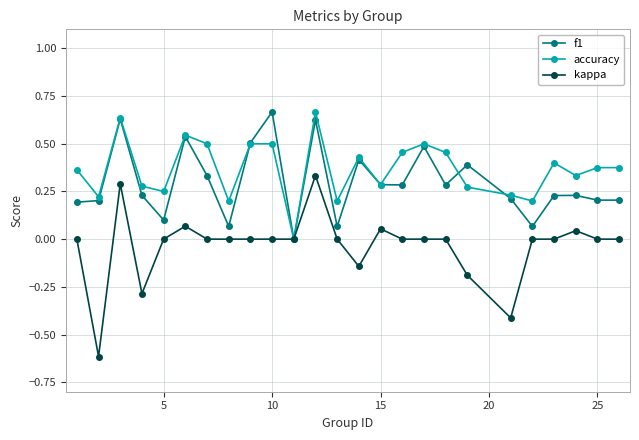

What is the sum of all accuracy values?

9.2